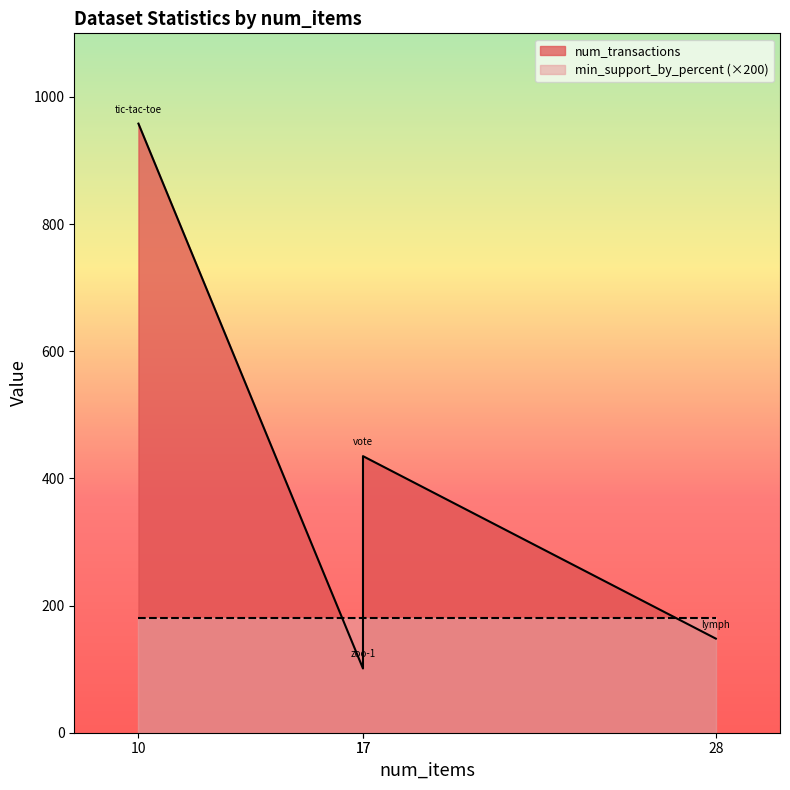

Is it true that min_support_by_percent equals 0.5 at lymph.txt?

False